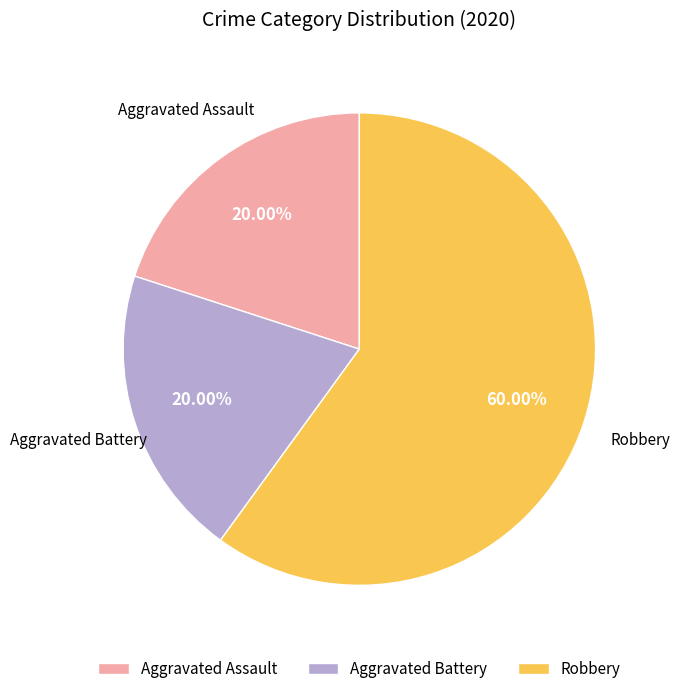

To the nearest percent, what percentage of the pie is Aggravated Assault?

20%